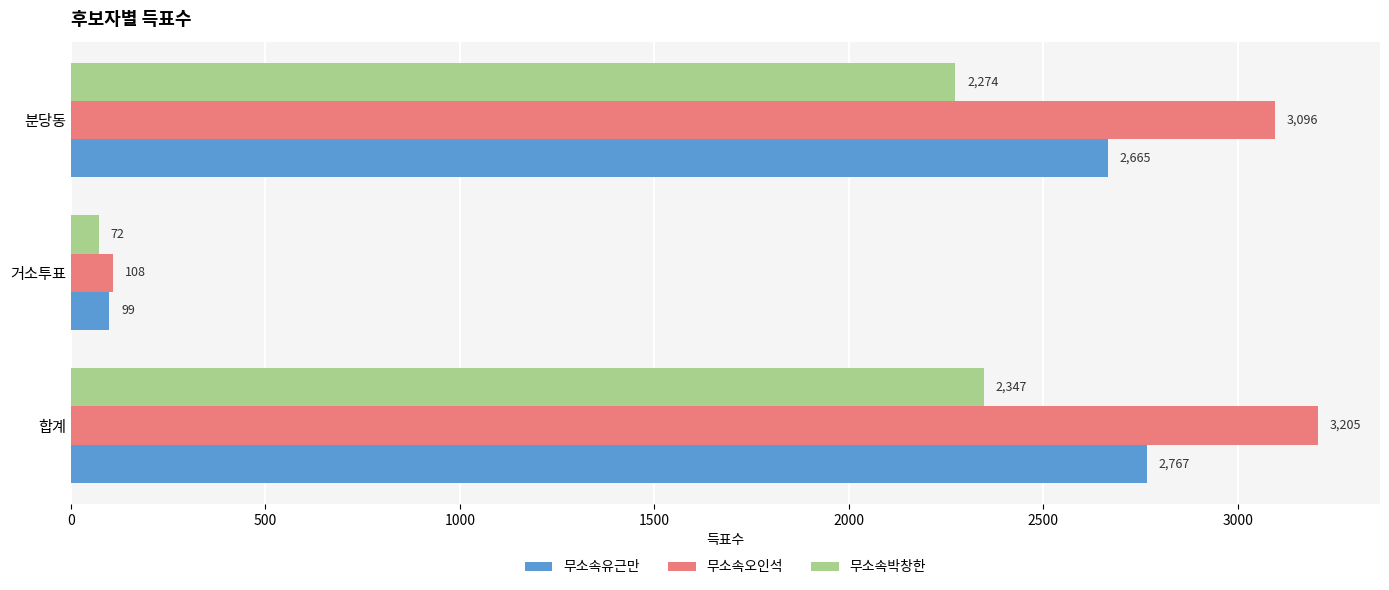

Rank the series by their maximum value, from lowest to highest.

무소속박창한, 무소속유근만, 무소속오인석